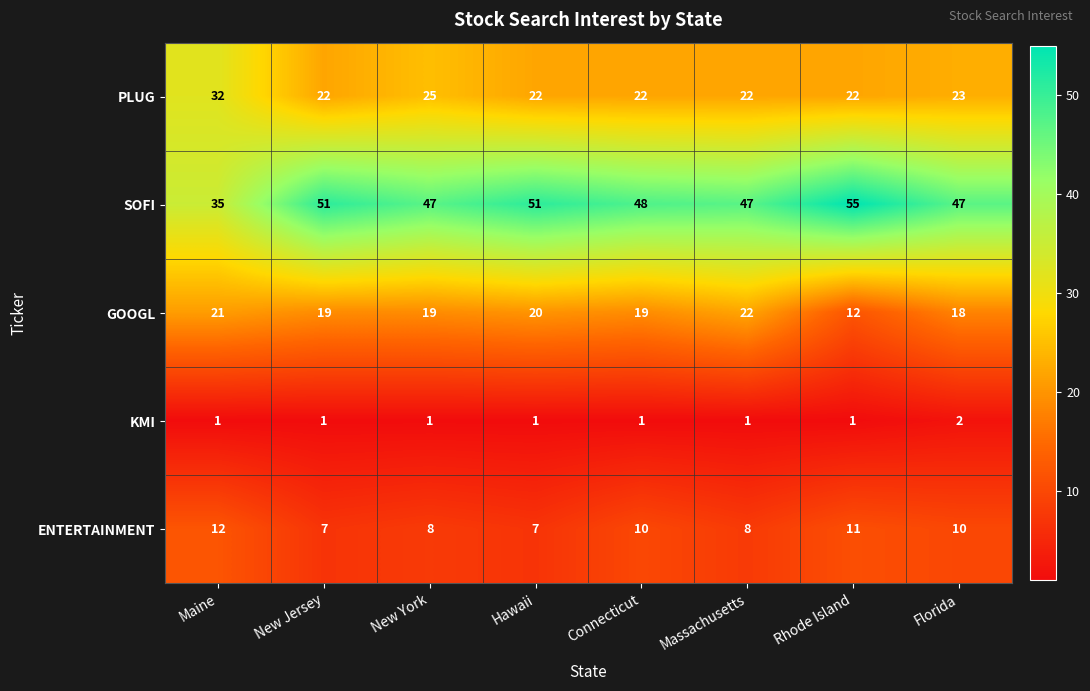

What is the spread (max minus min) of values at Maine?

34